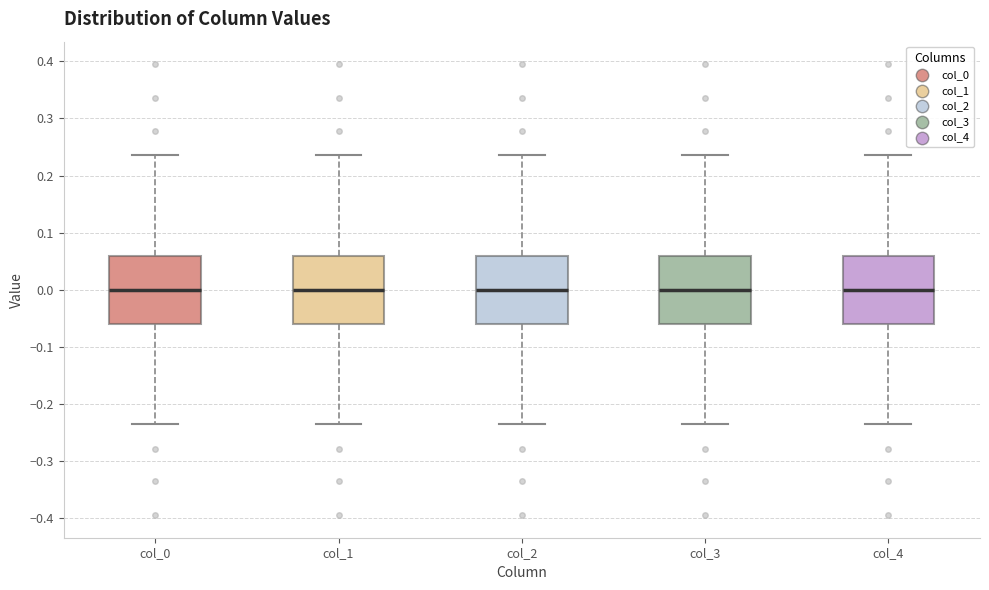

Reading left to right, transcribe this box plot: for each box, give where its median line is, the range the box spans, and where its two whiskers end, as read against the y-axis. The values are not printed on the chart, so give them approximately, as read against the axis.

col_0: median 0.00, box -0.06 to 0.06, whiskers -0.24 to 0.24
col_1: median 0.00, box -0.06 to 0.06, whiskers -0.24 to 0.24
col_2: median 0.00, box -0.06 to 0.06, whiskers -0.24 to 0.24
col_3: median 0.00, box -0.06 to 0.06, whiskers -0.24 to 0.24
col_4: median 0.00, box -0.06 to 0.06, whiskers -0.24 to 0.24